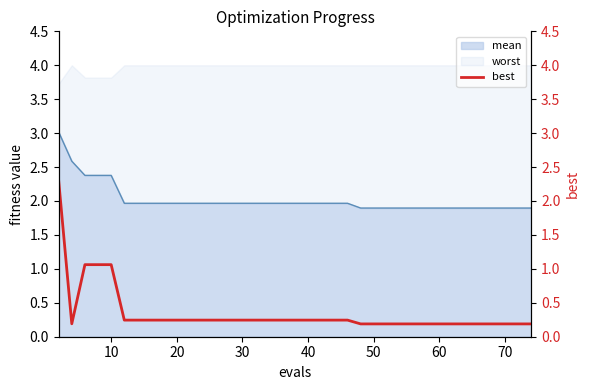

What is the highest value of the mean series?

3.0